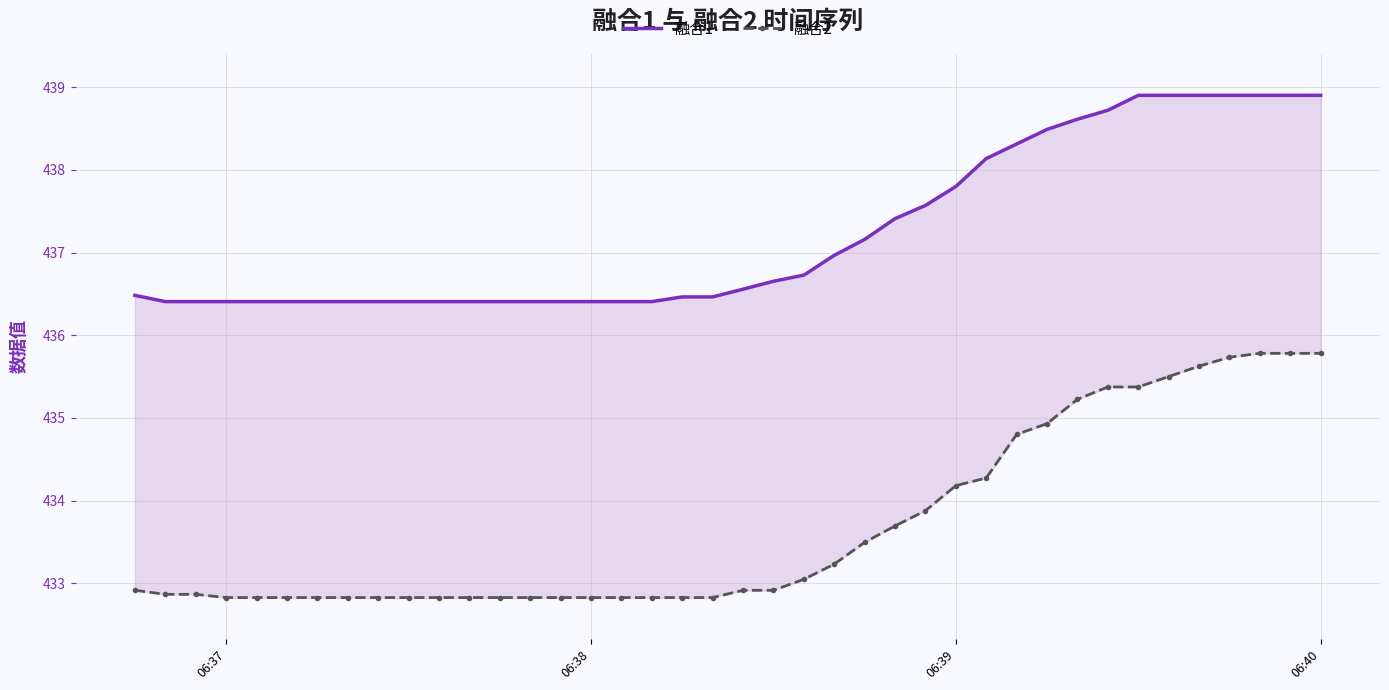

What are all the series names shown in the legend?

融合1, 融合2